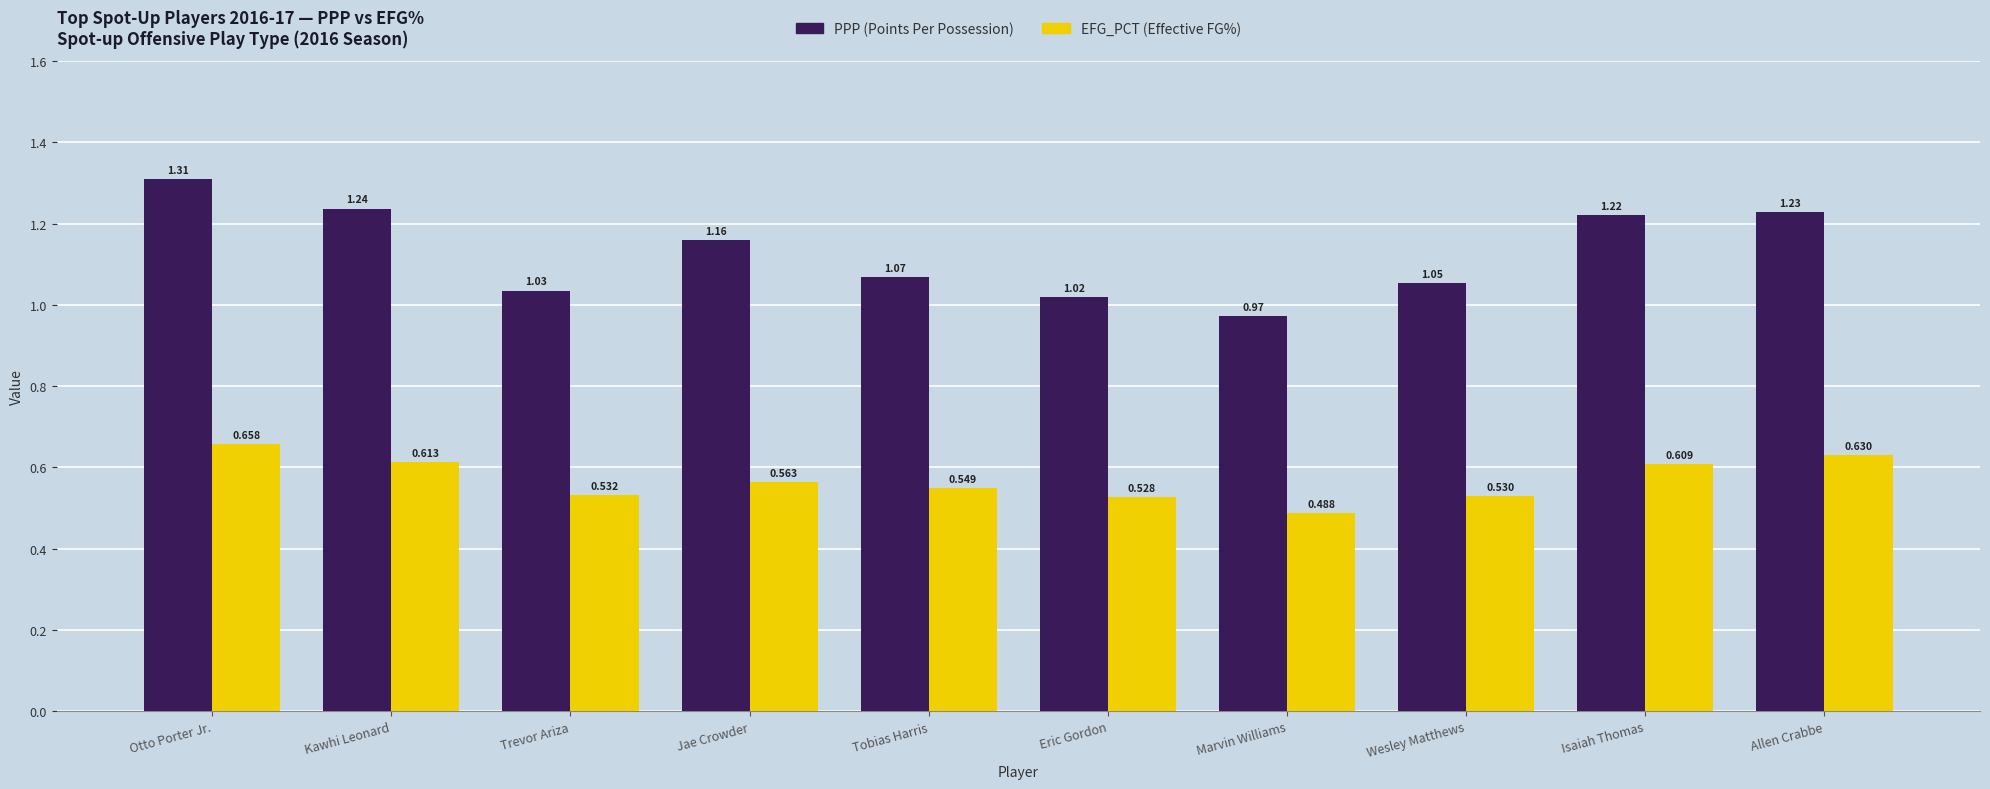

How many series are shown in this chart?

2